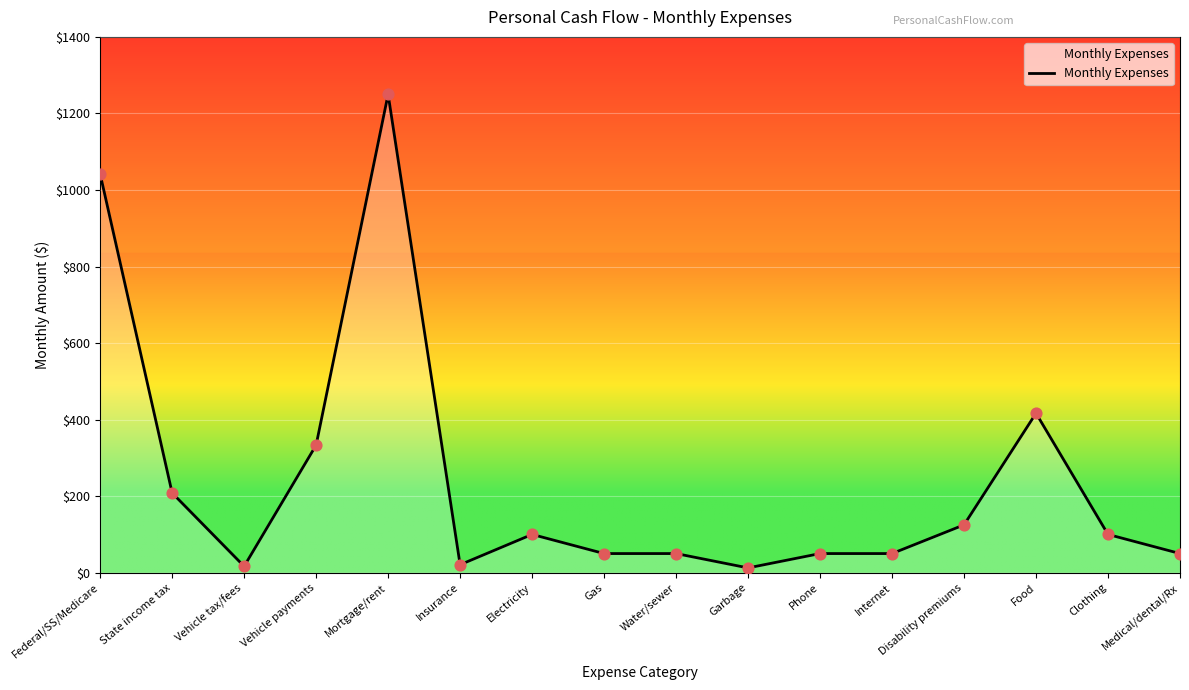

Which has a higher value, Vehicle payments or Mortgage/rent?

Mortgage/rent